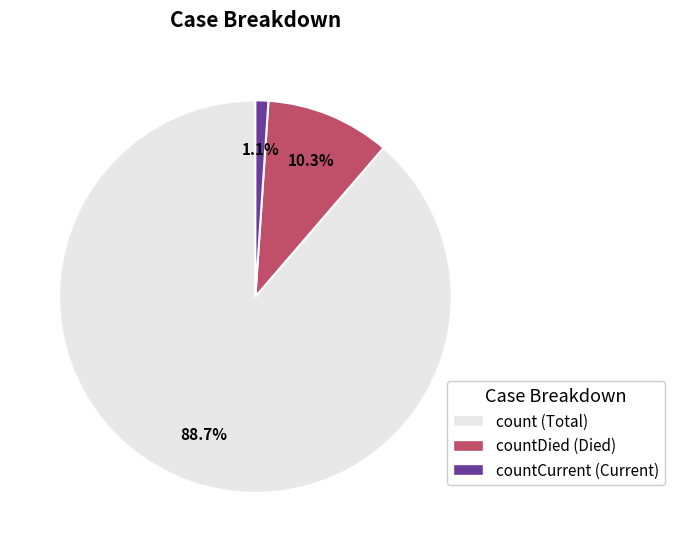

Is there a majority slice in this chart?

Yes